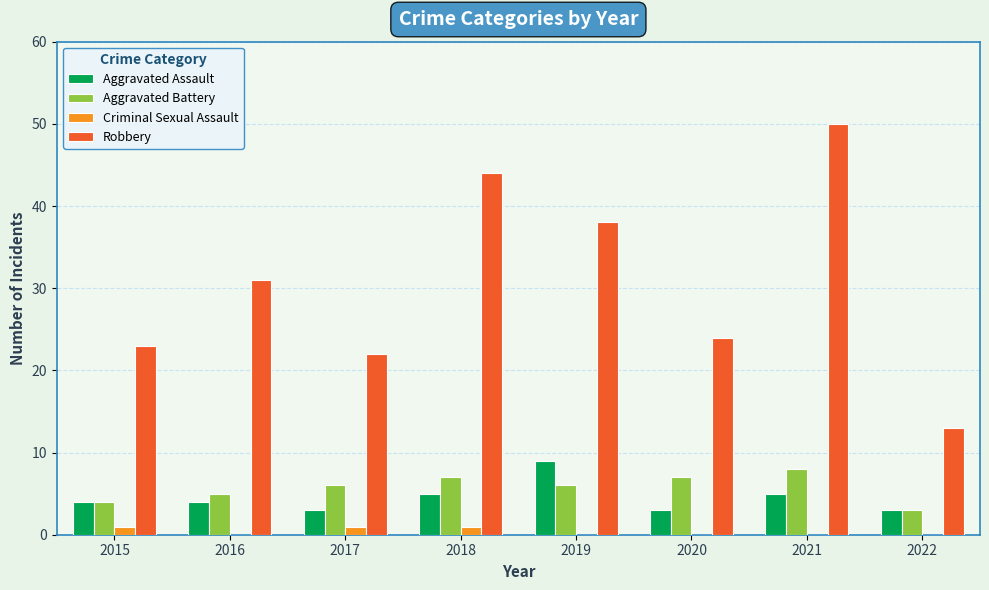

Reading left to right, transcribe all the data shown in this chart.

Aggravated Assault: 2015=4	2016=4	2017=3	2018=5	2019=9	2020=3	2021=5	2022=3
Aggravated Battery: 2015=4	2016=5	2017=6	2018=7	2019=6	2020=7	2021=8	2022=3
Criminal Sexual Assault: 2015=1	2016=0	2017=1	2018=1	2019=0	2020=0	2021=0	2022=0
Robbery: 2015=23	2016=31	2017=22	2018=44	2019=38	2020=24	2021=50	2022=13